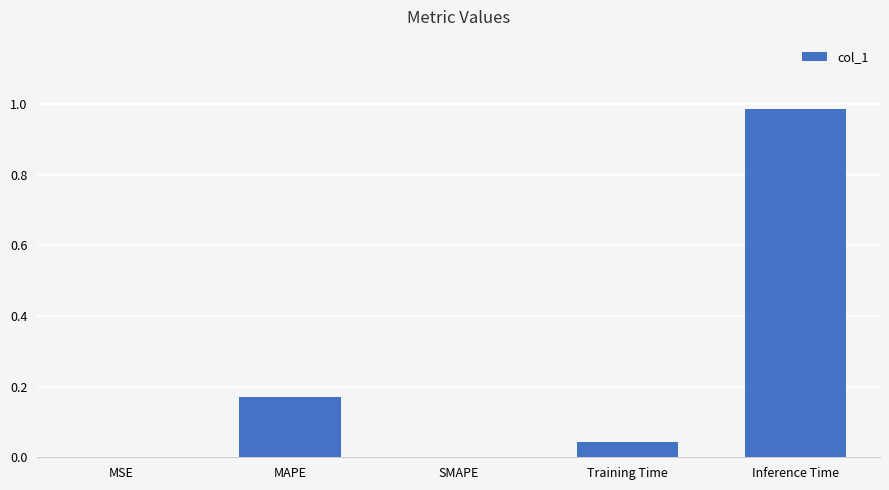

Between MSE and Training Time, which is larger?

Training Time